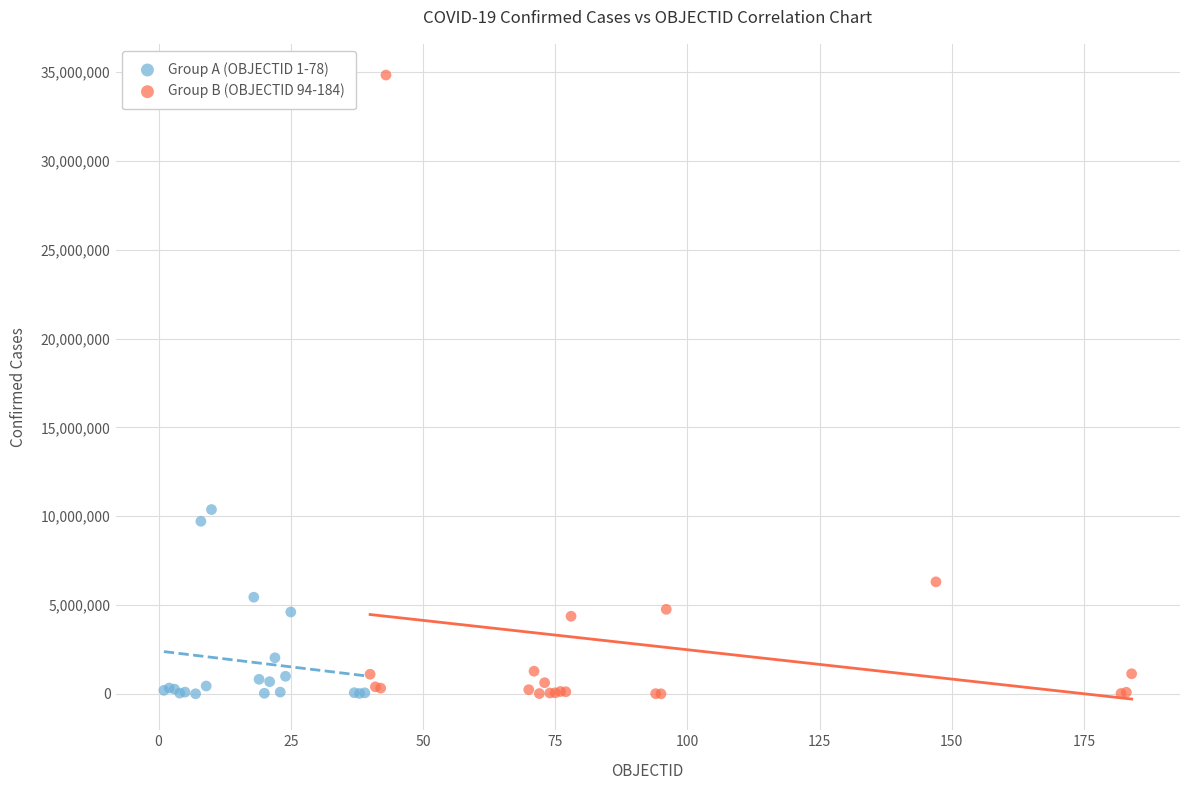

Which series contains the highest Y value?

Group B (OBJECTID 94-184)